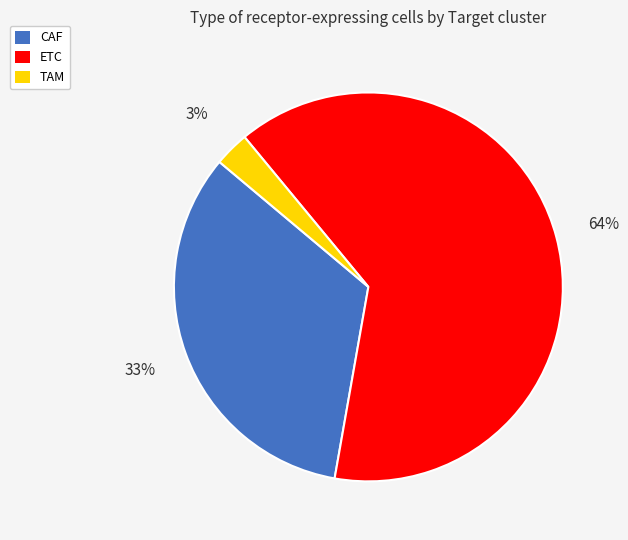

Which slice is the largest?

ETC